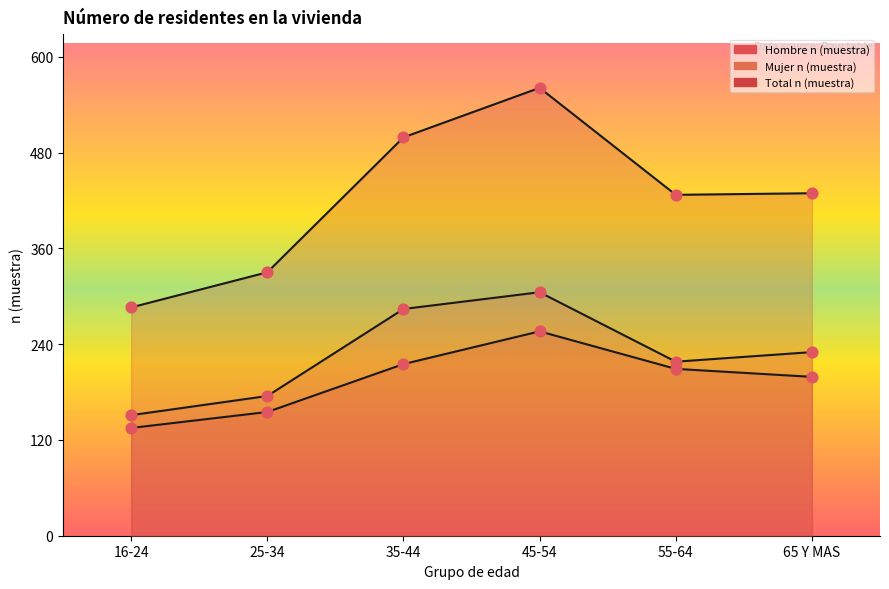

Which series reaches the minimum Y coordinate?

Hombre n (muestra)